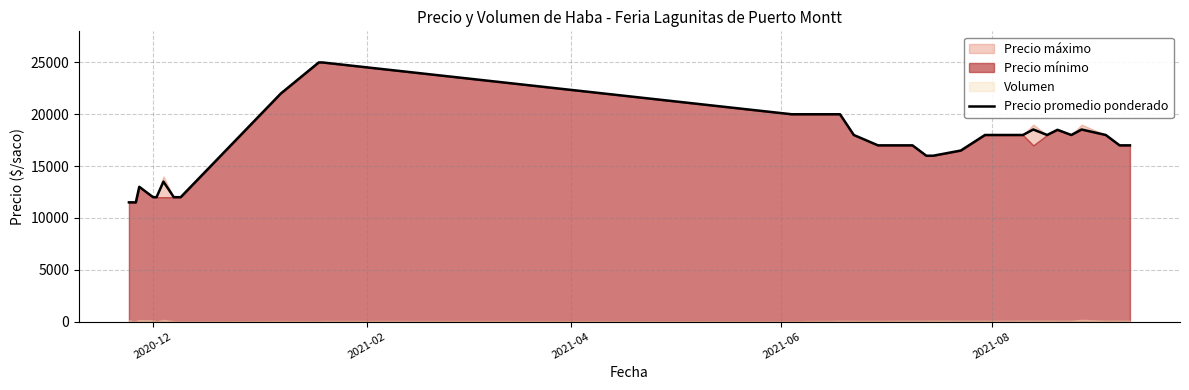

What is the minimum value for Precio promedio ponderado?

11500